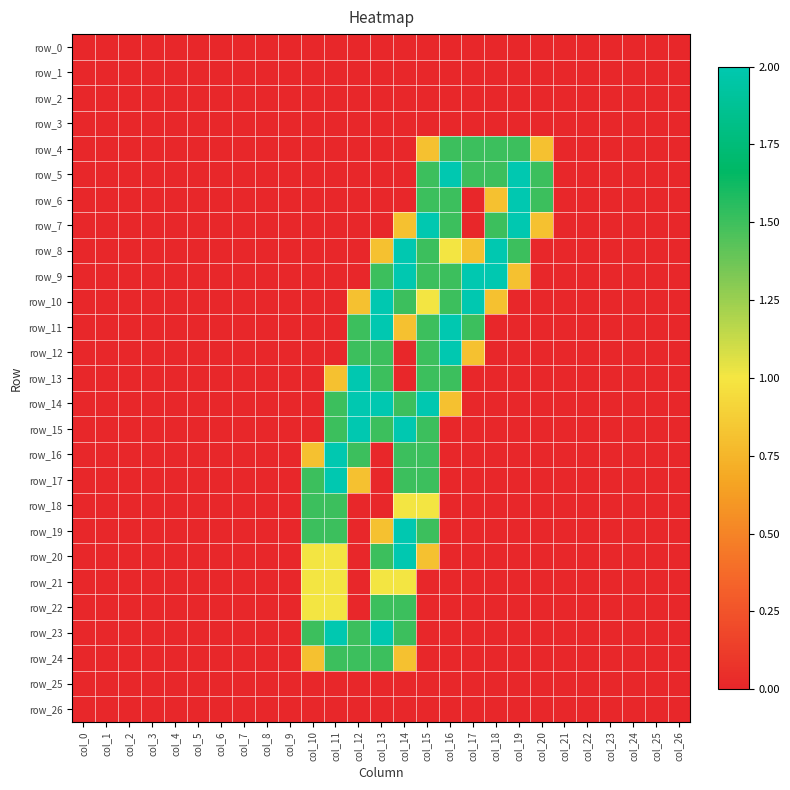

Reading right to left, list all the values displayed in this chart.

row_0: 0.0	0.0	0.0	0.0	0.0	0.0	0.0	0.0	0.0	0.0	0.0	0.0	0.0	0.0	0.0	0.0	0.0	0.0	0.0	0.0	0.0	0.0	0.0	0.0	0.0	0.0	0.0
row_1: 0.0	0.0	0.0	0.0	0.0	0.0	0.0	0.0	0.0	0.0	0.0	0.0	0.0	0.0	0.0	0.0	0.0	0.0	0.0	0.0	0.0	0.0	0.0	0.0	0.0	0.0	0.0
row_2: 0.0	0.0	0.0	0.0	0.0	0.0	0.0	0.0	0.0	0.0	0.0	0.0	0.0	0.0	0.0	0.0	0.0	0.0	0.0	0.0	0.0	0.0	0.0	0.0	0.0	0.0	0.0
row_3: 0.0	0.0	0.0	0.0	0.0	0.0	0.0	0.0	0.0	0.0	0.0	0.0	0.0	0.0	0.0	0.0	0.0	0.0	0.0	0.0	0.0	0.0	0.0	0.0	0.0	0.0	0.0
row_4: 0.0	0.0	0.0	0.0	0.0	0.0	0.8	1.5	1.5	1.5	1.5	0.8	0.0	0.0	0.0	0.0	0.0	0.0	0.0	0.0	0.0	0.0	0.0	0.0	0.0	0.0	0.0
row_5: 0.0	0.0	0.0	0.0	0.0	0.0	1.5	2.0	1.5	1.5	2.0	1.5	0.0	0.0	0.0	0.0	0.0	0.0	0.0	0.0	0.0	0.0	0.0	0.0	0.0	0.0	0.0
row_6: 0.0	0.0	0.0	0.0	0.0	0.0	1.5	2.0	0.8	0.0	1.5	1.5	0.0	0.0	0.0	0.0	0.0	0.0	0.0	0.0	0.0	0.0	0.0	0.0	0.0	0.0	0.0
row_7: 0.0	0.0	0.0	0.0	0.0	0.0	0.8	2.0	1.5	0.0	1.5	2.0	0.8	0.0	0.0	0.0	0.0	0.0	0.0	0.0	0.0	0.0	0.0	0.0	0.0	0.0	0.0
row_8: 0.0	0.0	0.0	0.0	0.0	0.0	0.0	1.5	2.0	0.8	1.0	1.5	2.0	0.8	0.0	0.0	0.0	0.0	0.0	0.0	0.0	0.0	0.0	0.0	0.0	0.0	0.0
row_9: 0.0	0.0	0.0	0.0	0.0	0.0	0.0	0.8	2.0	2.0	1.5	1.5	2.0	1.5	0.0	0.0	0.0	0.0	0.0	0.0	0.0	0.0	0.0	0.0	0.0	0.0	0.0
row_10: 0.0	0.0	0.0	0.0	0.0	0.0	0.0	0.0	0.8	2.0	1.5	1.0	1.5	2.0	0.8	0.0	0.0	0.0	0.0	0.0	0.0	0.0	0.0	0.0	0.0	0.0	0.0
row_11: 0.0	0.0	0.0	0.0	0.0	0.0	0.0	0.0	0.0	1.5	2.0	1.5	0.8	2.0	1.5	0.0	0.0	0.0	0.0	0.0	0.0	0.0	0.0	0.0	0.0	0.0	0.0
row_12: 0.0	0.0	0.0	0.0	0.0	0.0	0.0	0.0	0.0	0.8	2.0	1.5	0.0	1.5	1.5	0.0	0.0	0.0	0.0	0.0	0.0	0.0	0.0	0.0	0.0	0.0	0.0
row_13: 0.0	0.0	0.0	0.0	0.0	0.0	0.0	0.0	0.0	0.0	1.5	1.5	0.0	1.5	2.0	0.8	0.0	0.0	0.0	0.0	0.0	0.0	0.0	0.0	0.0	0.0	0.0
row_14: 0.0	0.0	0.0	0.0	0.0	0.0	0.0	0.0	0.0	0.0	0.8	2.0	1.5	2.0	2.0	1.5	0.0	0.0	0.0	0.0	0.0	0.0	0.0	0.0	0.0	0.0	0.0
row_15: 0.0	0.0	0.0	0.0	0.0	0.0	0.0	0.0	0.0	0.0	0.0	1.5	2.0	1.5	2.0	1.5	0.0	0.0	0.0	0.0	0.0	0.0	0.0	0.0	0.0	0.0	0.0
row_16: 0.0	0.0	0.0	0.0	0.0	0.0	0.0	0.0	0.0	0.0	0.0	1.5	1.5	0.0	1.5	2.0	0.8	0.0	0.0	0.0	0.0	0.0	0.0	0.0	0.0	0.0	0.0
row_17: 0.0	0.0	0.0	0.0	0.0	0.0	0.0	0.0	0.0	0.0	0.0	1.5	1.5	0.0	0.8	2.0	1.5	0.0	0.0	0.0	0.0	0.0	0.0	0.0	0.0	0.0	0.0
row_18: 0.0	0.0	0.0	0.0	0.0	0.0	0.0	0.0	0.0	0.0	0.0	1.0	1.0	0.0	0.0	1.5	1.5	0.0	0.0	0.0	0.0	0.0	0.0	0.0	0.0	0.0	0.0
row_19: 0.0	0.0	0.0	0.0	0.0	0.0	0.0	0.0	0.0	0.0	0.0	1.5	2.0	0.8	0.0	1.5	1.5	0.0	0.0	0.0	0.0	0.0	0.0	0.0	0.0	0.0	0.0
row_20: 0.0	0.0	0.0	0.0	0.0	0.0	0.0	0.0	0.0	0.0	0.0	0.8	2.0	1.5	0.0	1.0	1.0	0.0	0.0	0.0	0.0	0.0	0.0	0.0	0.0	0.0	0.0
row_21: 0.0	0.0	0.0	0.0	0.0	0.0	0.0	0.0	0.0	0.0	0.0	0.0	1.0	1.0	0.0	1.0	1.0	0.0	0.0	0.0	0.0	0.0	0.0	0.0	0.0	0.0	0.0
row_22: 0.0	0.0	0.0	0.0	0.0	0.0	0.0	0.0	0.0	0.0	0.0	0.0	1.5	1.5	0.0	1.0	1.0	0.0	0.0	0.0	0.0	0.0	0.0	0.0	0.0	0.0	0.0
row_23: 0.0	0.0	0.0	0.0	0.0	0.0	0.0	0.0	0.0	0.0	0.0	0.0	1.5	2.0	1.5	2.0	1.5	0.0	0.0	0.0	0.0	0.0	0.0	0.0	0.0	0.0	0.0
row_24: 0.0	0.0	0.0	0.0	0.0	0.0	0.0	0.0	0.0	0.0	0.0	0.0	0.8	1.5	1.5	1.5	0.8	0.0	0.0	0.0	0.0	0.0	0.0	0.0	0.0	0.0	0.0
row_25: 0.0	0.0	0.0	0.0	0.0	0.0	0.0	0.0	0.0	0.0	0.0	0.0	0.0	0.0	0.0	0.0	0.0	0.0	0.0	0.0	0.0	0.0	0.0	0.0	0.0	0.0	0.0
row_26: 0.0	0.0	0.0	0.0	0.0	0.0	0.0	0.0	0.0	0.0	0.0	0.0	0.0	0.0	0.0	0.0	0.0	0.0	0.0	0.0	0.0	0.0	0.0	0.0	0.0	0.0	0.0